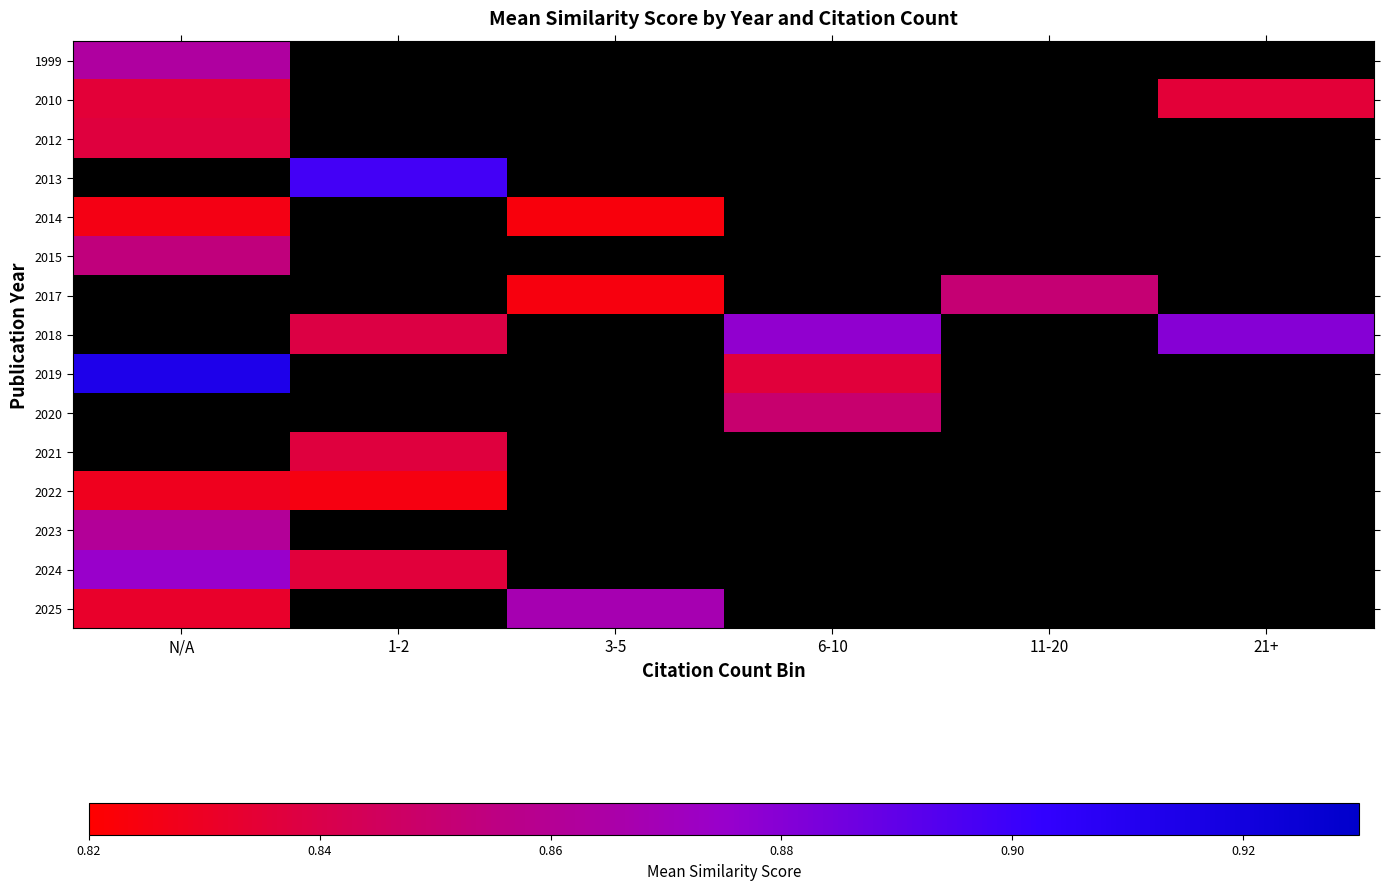

Where is 2012 nearest to the value 0?

N/A